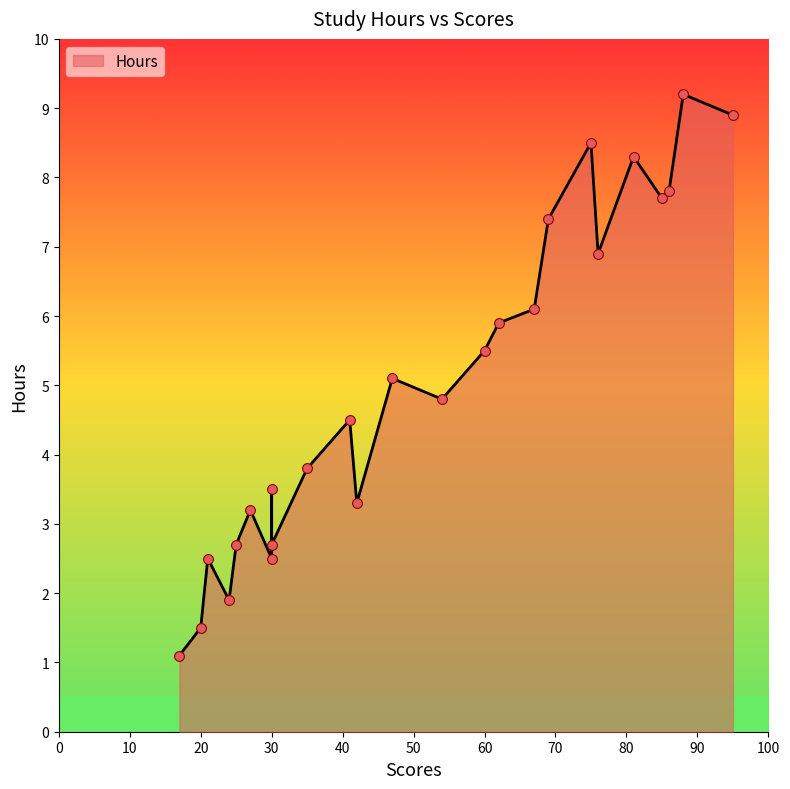

What is the change in value from 3.5 to 6.9?

+3.4